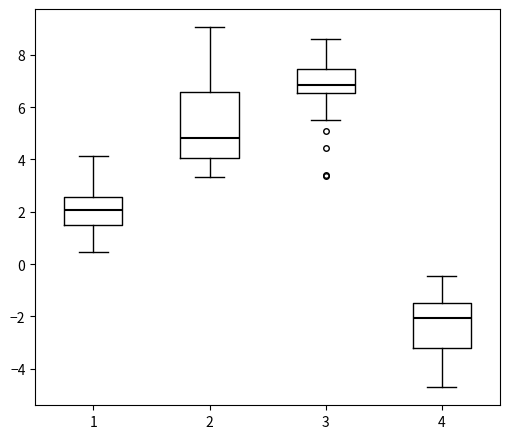

Comparing the boxes themselves (not the whiskers), which one is the tallest?

2